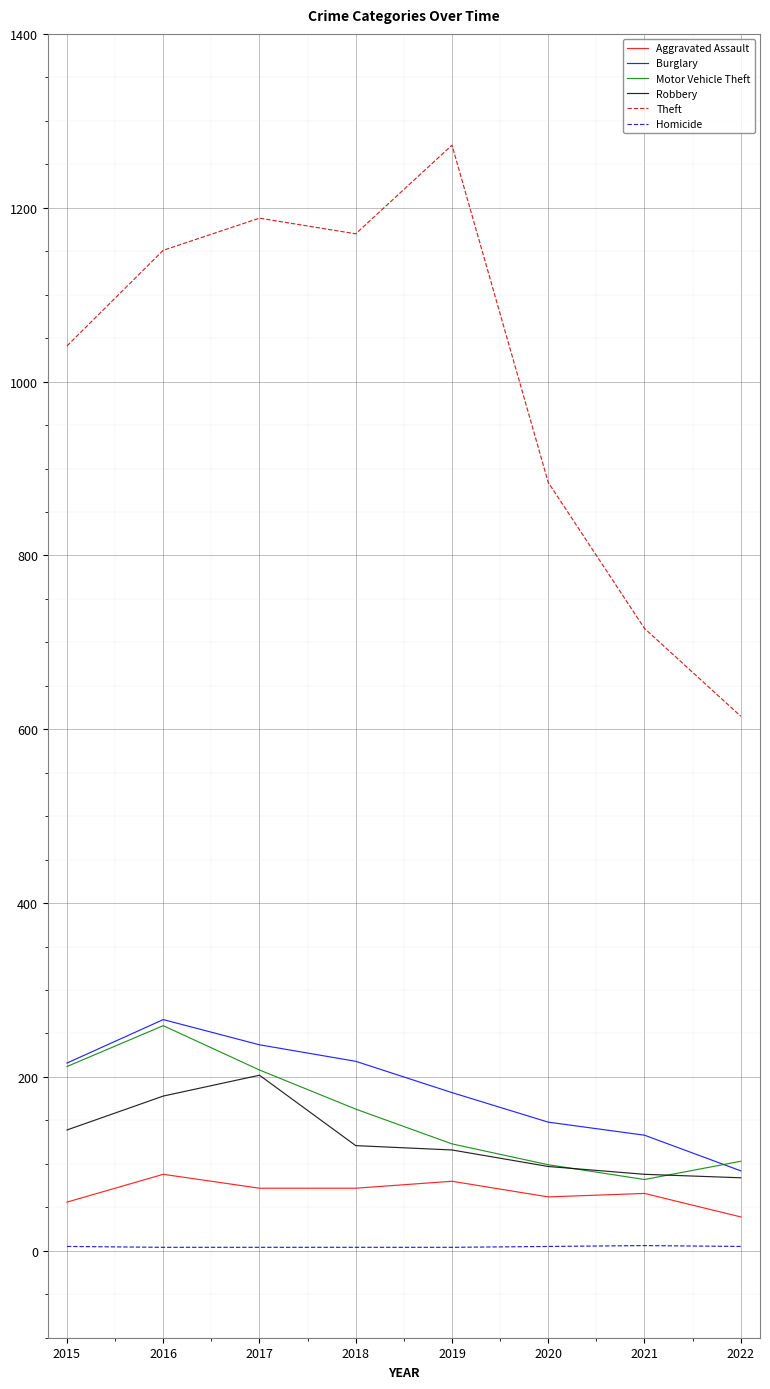

Is it true that Burglary equals 211 at 2020?

False